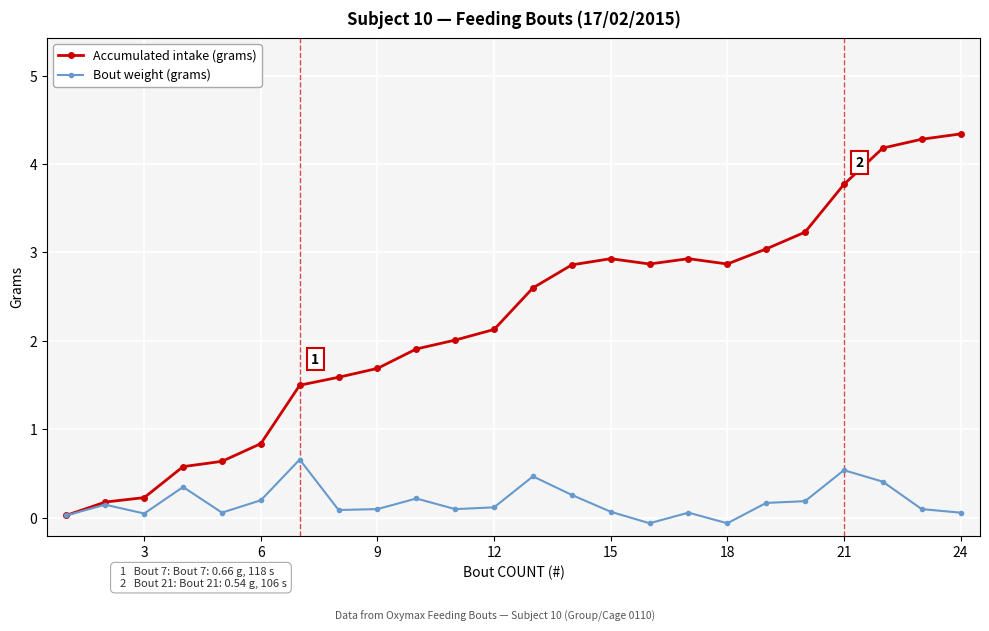

How many data points does each series have?

24